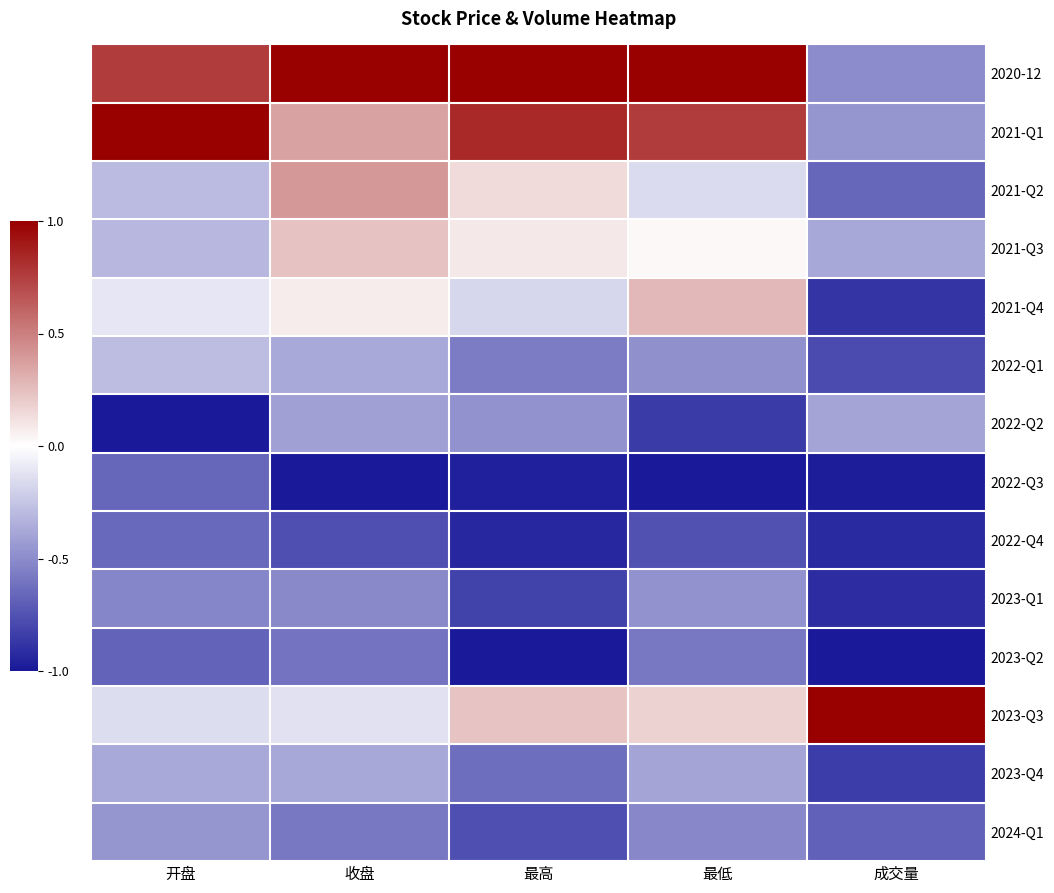

Reading left to right, what are all the values shown in this chart?

2020-12: 开盘=0.9	收盘=1.0	最高=1.0	最低=1.0	成交量=0.3
2021-Q1: 开盘=1.0	收盘=0.7	最高=0.9	最低=0.9	成交量=0.3
2021-Q2: 开盘=0.4	收盘=0.7	最高=0.6	最低=0.4	成交量=0.2
2021-Q3: 开盘=0.3	收盘=0.6	最高=0.5	最低=0.5	成交量=0.3
2021-Q4: 开盘=0.4	收盘=0.5	最高=0.4	最低=0.6	成交量=0.1
2022-Q1: 开盘=0.4	收盘=0.3	最高=0.2	最低=0.3	成交量=0.1
2022-Q2: 开盘=0.0	收盘=0.3	最高=0.3	最低=0.1	成交量=0.3
2022-Q3: 开盘=0.2	收盘=0.0	最高=0.0	最低=0.0	成交量=0.0
2022-Q4: 开盘=0.2	收盘=0.1	最高=0.0	最低=0.1	成交量=0.0
2023-Q1: 开盘=0.2	收盘=0.2	最高=0.1	最低=0.3	成交量=0.0
2023-Q2: 开盘=0.2	收盘=0.2	最高=0.0	最低=0.2	成交量=0.0
2023-Q3: 开盘=0.4	收盘=0.4	最高=0.6	最低=0.6	成交量=1.0
2023-Q4: 开盘=0.3	收盘=0.3	最高=0.2	最低=0.3	成交量=0.1
2024-Q1: 开盘=0.3	收盘=0.2	最高=0.1	最低=0.2	成交量=0.2